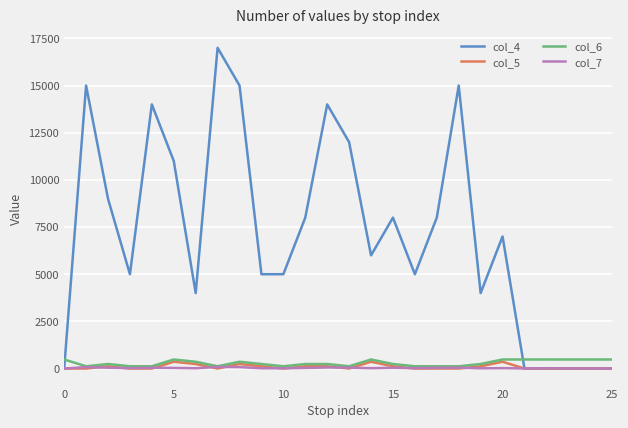

Which series has the widest spread of values?

col_4